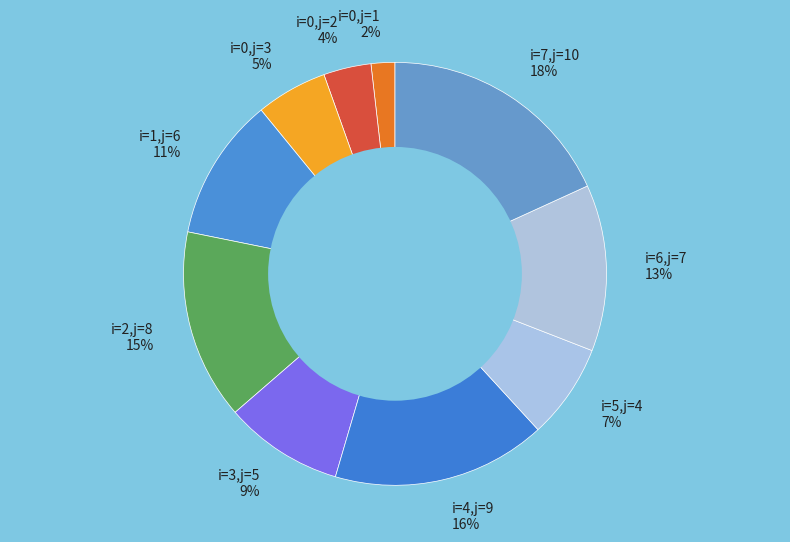

To the nearest percent, what is the combined percentage of i=0,j=2 4% and i=1,j=6 11%?

15%